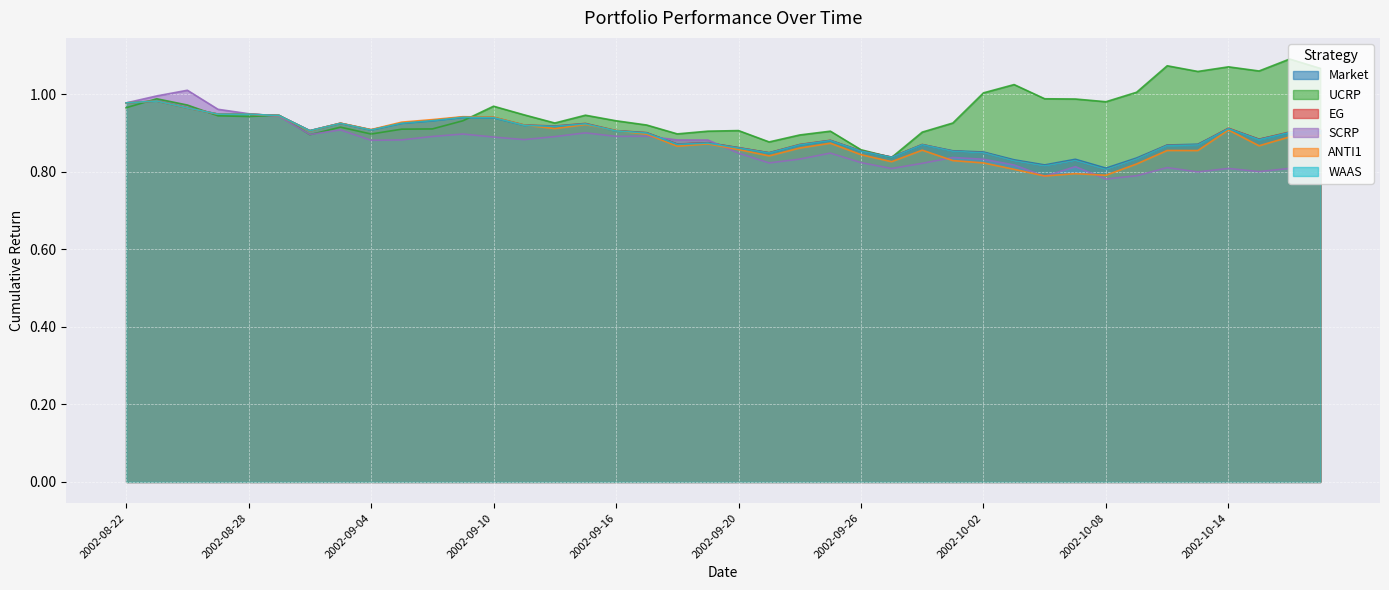

What are all the series names shown in the legend?

Market, UCRP, EG, SCRP, ANTI1, WAAS